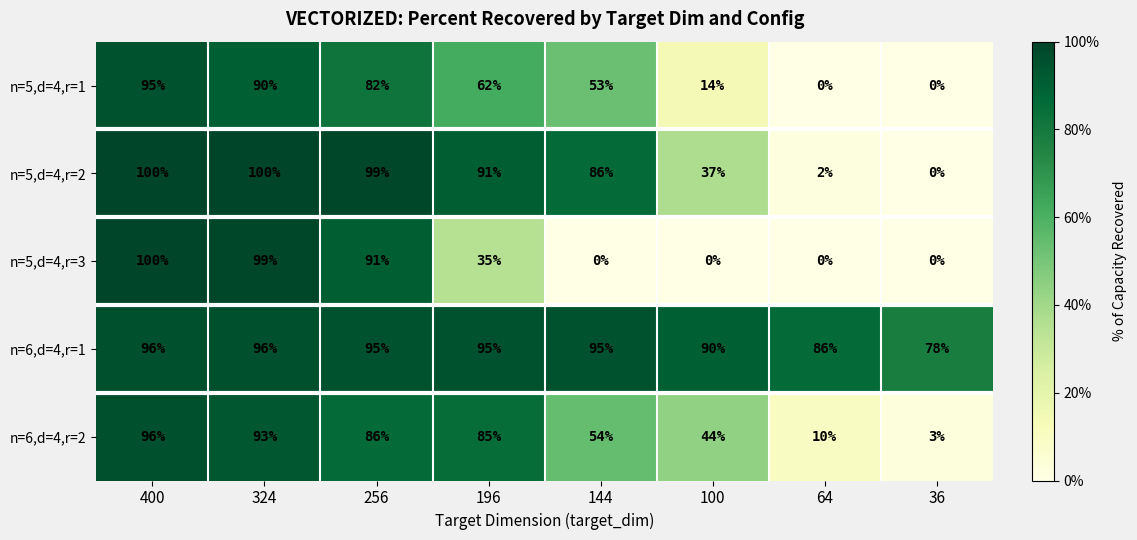

The value of n=5,d=4,r=2 at 256 is 57. True or false?

False